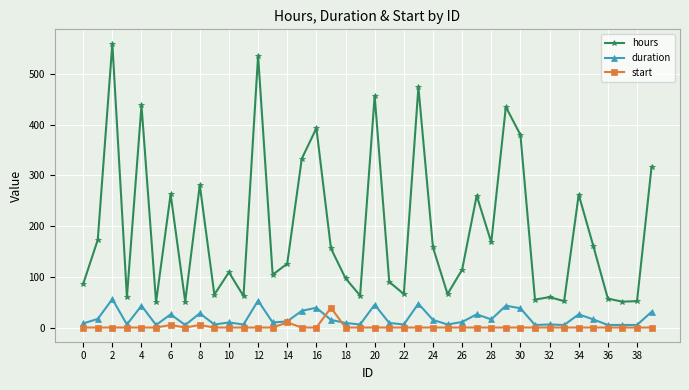

How many distinct data groups are displayed?

3